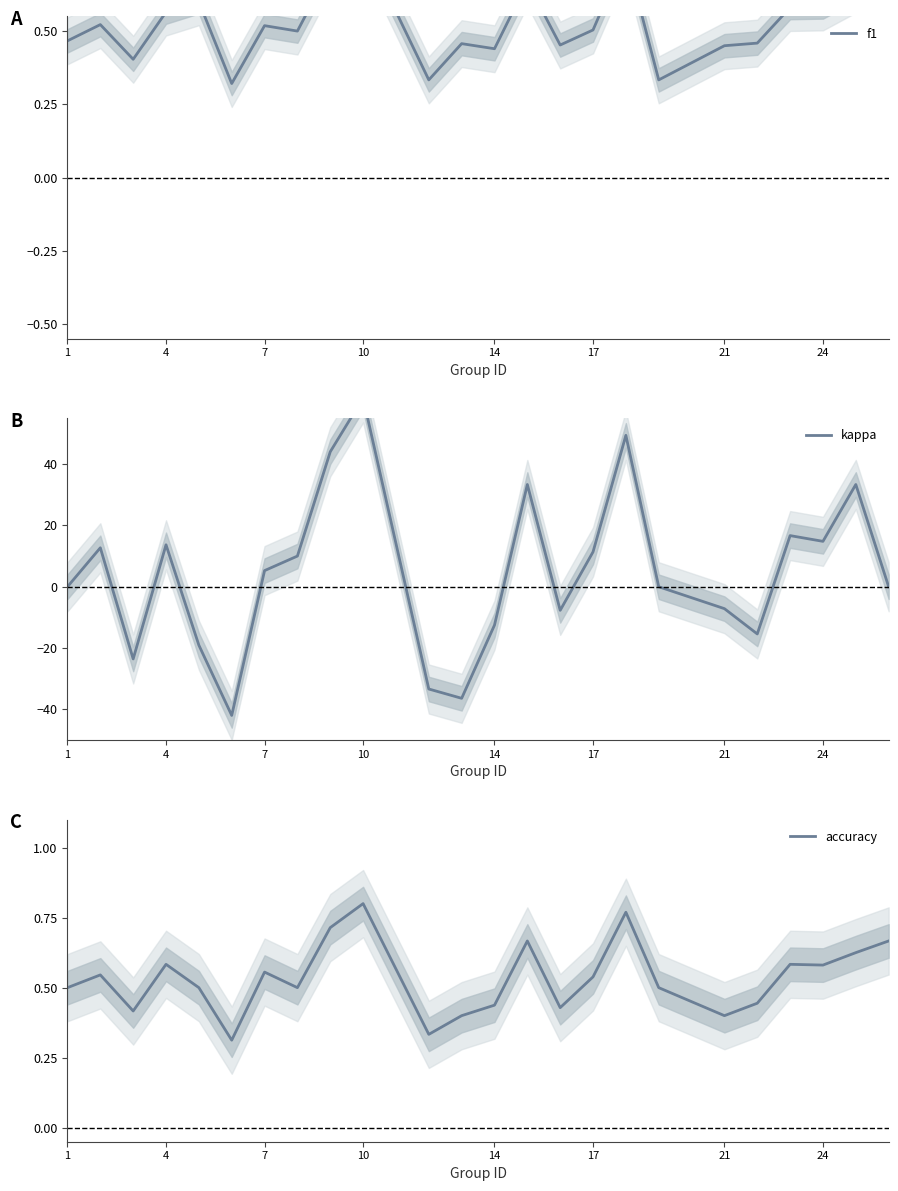

At which label does accuracy reach its peak?

10